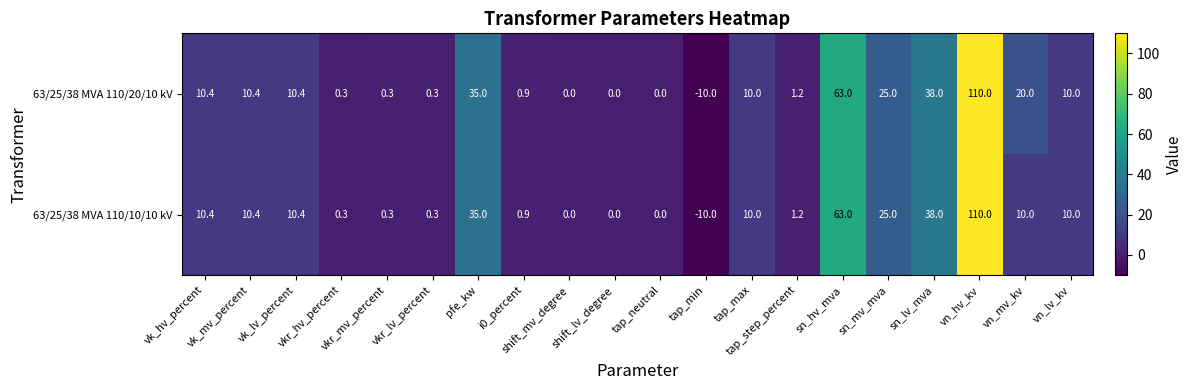

What is the maximum value for 63/25/38 MVA 110/20/10 kV?

110.0